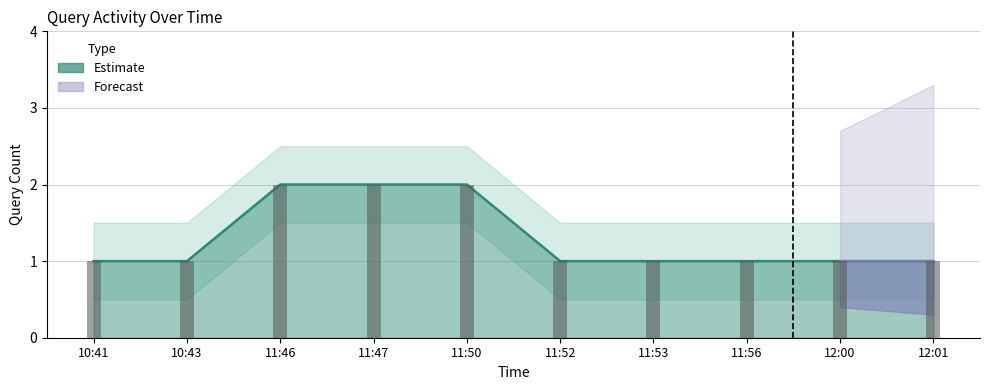

Which label corresponds to the largest value in the chart?

11:46